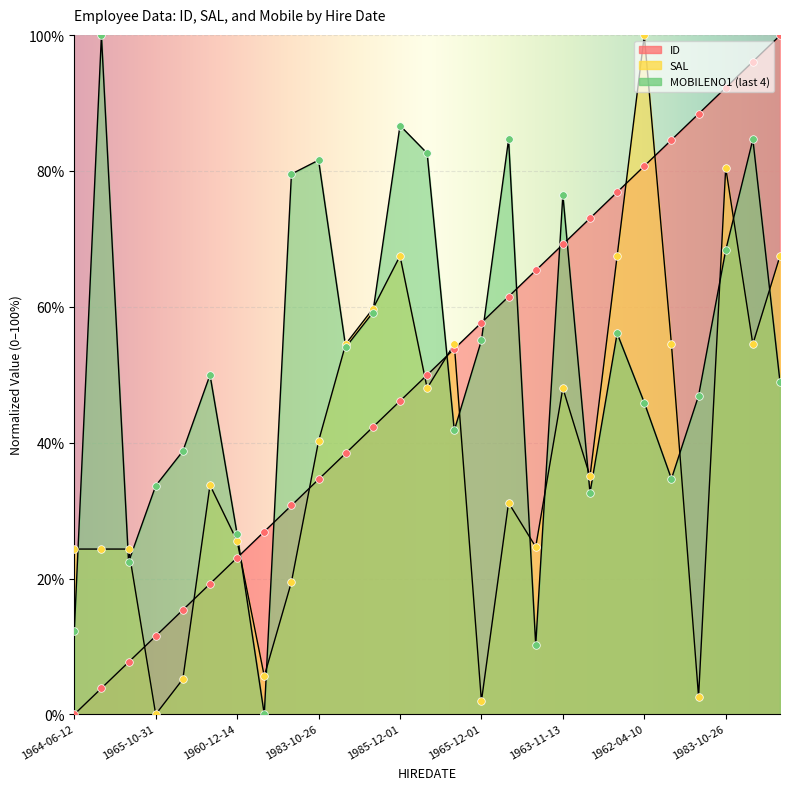

At how many categories does at least one series exceed 31?

23